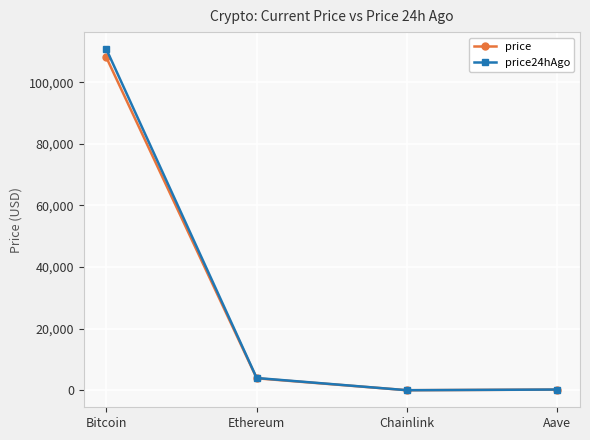

How many lines are shown in the chart?

2